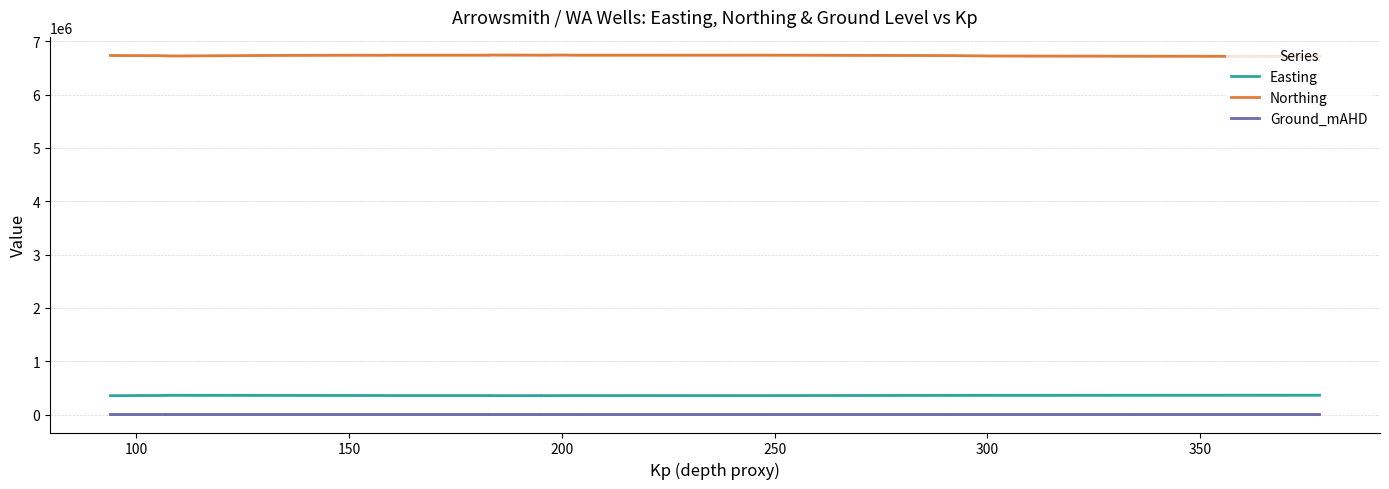

True or false: Ground_mAHD and Northing intersect in this chart.

False